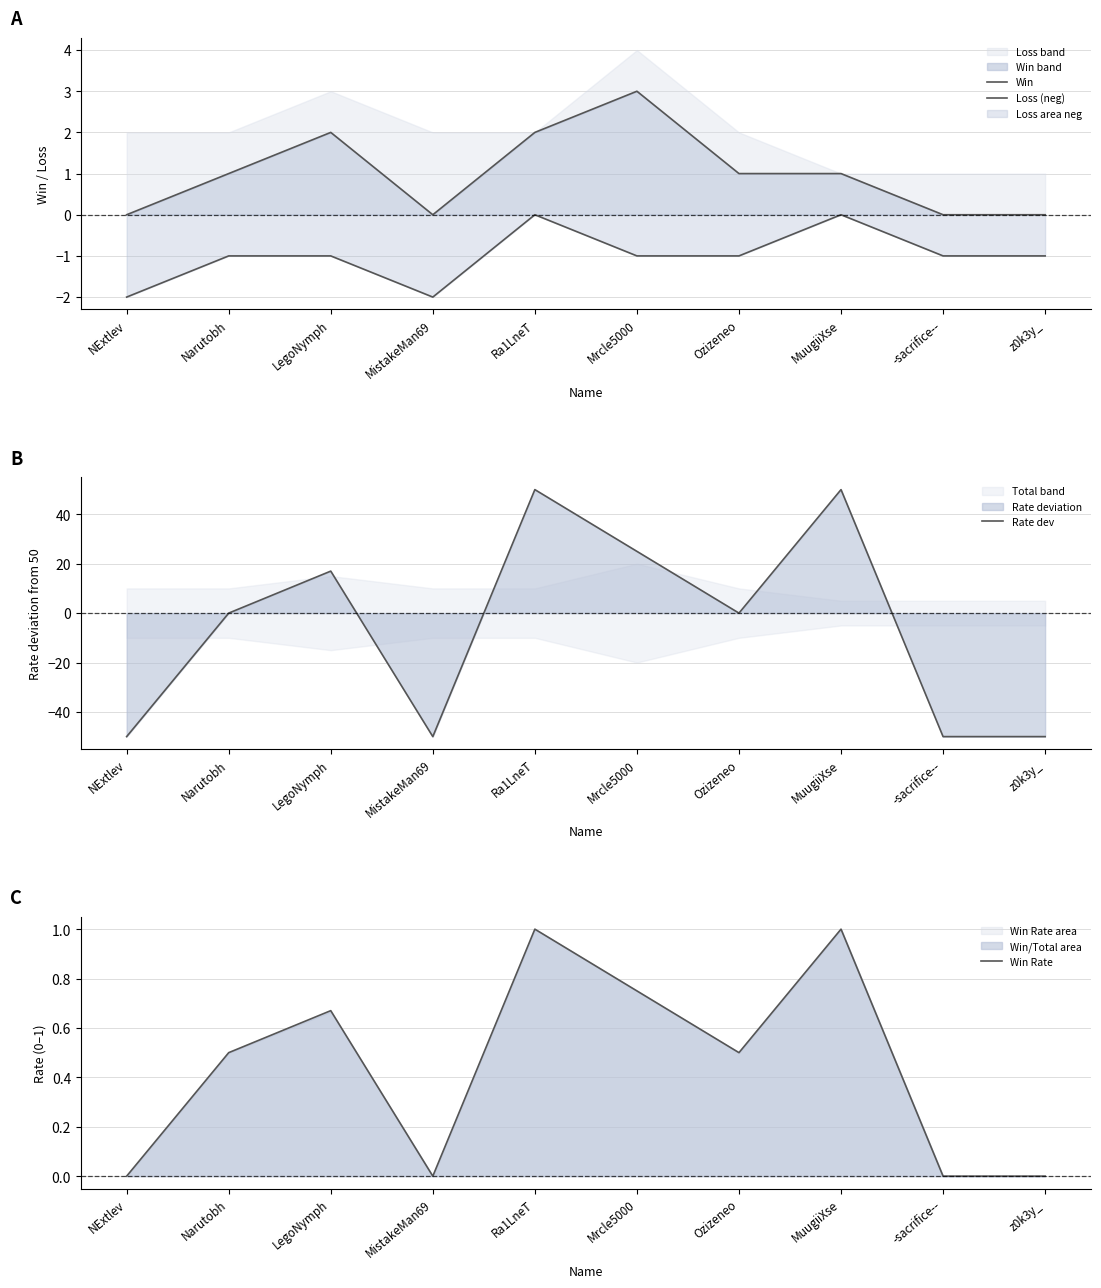

Is the value of Win Rate at Ra1LneT greater than the value of Win at NExtlev?

Yes